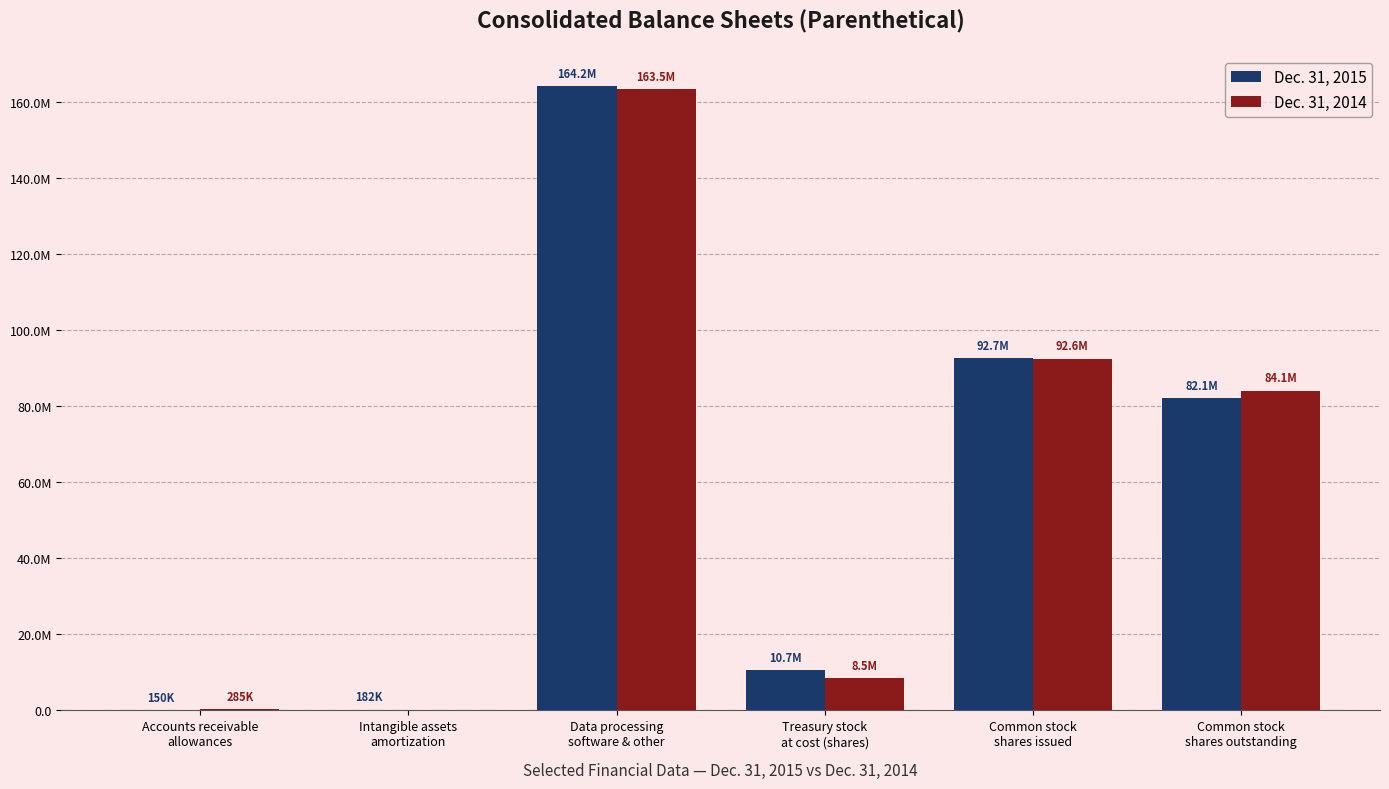

True or false: Dec. 31, 2015 has a value of 150000 at Accounts receivable
allowances.

True